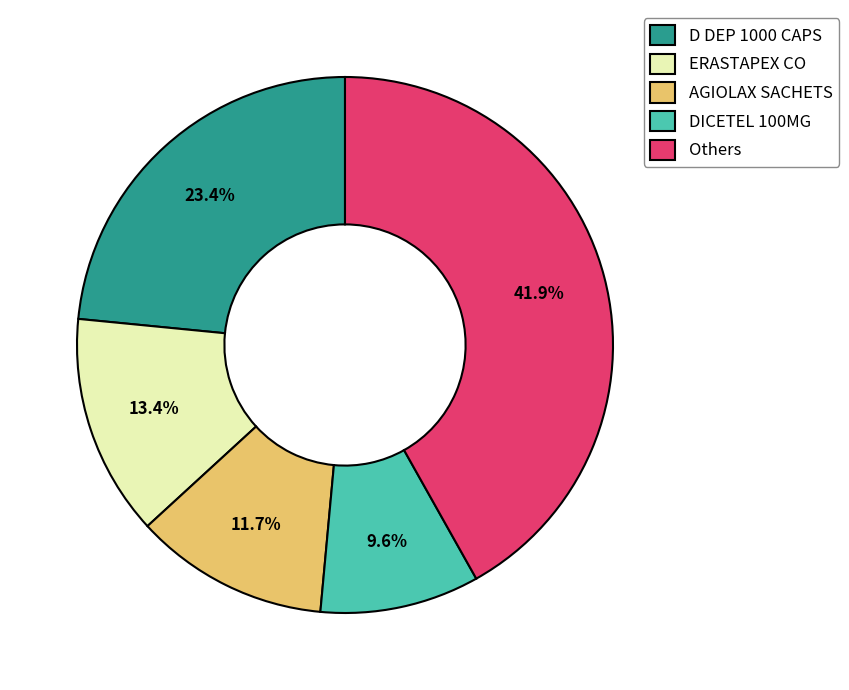

Is it true that AGIOLAX SACHETS is 12% of the pie?

True